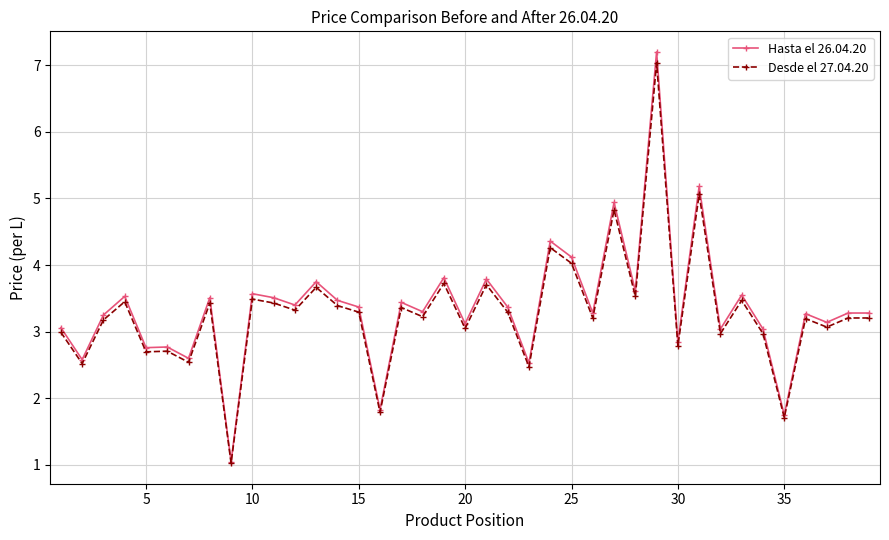

What is the sum of all Desde el 27.04.20 values?

128.3